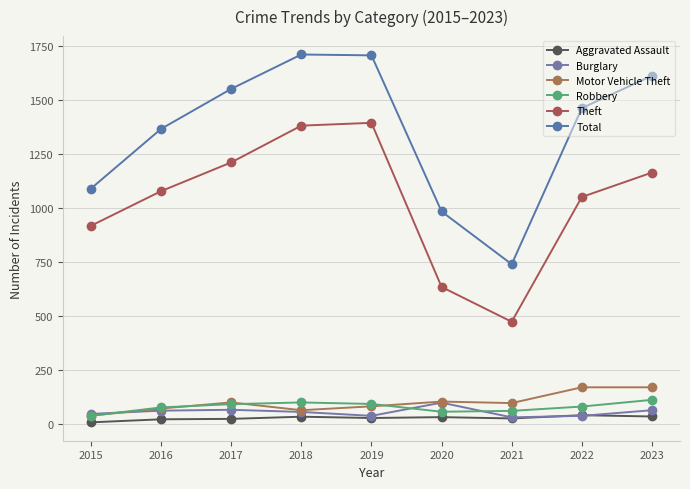

How many lines are shown in the chart?

6